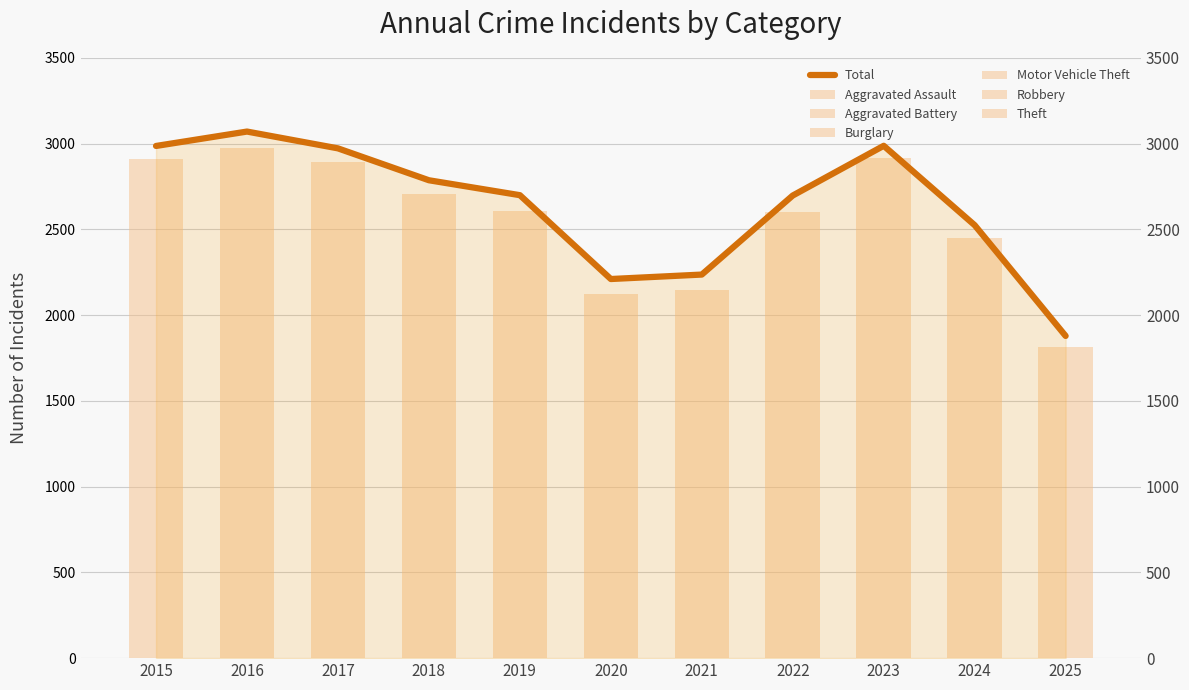

Reading left to right, what are all the values shown in this chart?

Aggravated Assault: 2015=164	2016=225	2017=251	2018=220	2019=220	2020=192	2021=295	2022=264	2023=259	2024=267	2025=189
Aggravated Battery: 2015=259	2016=298	2017=303	2018=302	2019=267	2020=268	2021=270	2022=249	2023=251	2024=258	2025=188
Burglary: 2015=552	2016=505	2017=339	2018=319	2019=308	2020=250	2021=220	2022=263	2023=225	2024=205	2025=145
Motor Vehicle Theft: 2015=299	2016=272	2017=285	2018=225	2019=262	2020=287	2021=332	2022=569	2023=943	2024=588	2025=437
Robbery: 2015=372	2016=381	2017=356	2018=302	2019=263	2020=174	2021=175	2022=227	2023=257	2024=231	2025=131
Theft: 2015=1263	2016=1297	2017=1359	2018=1337	2019=1288	2020=954	2021=856	2022=1032	2023=980	2024=903	2025=725